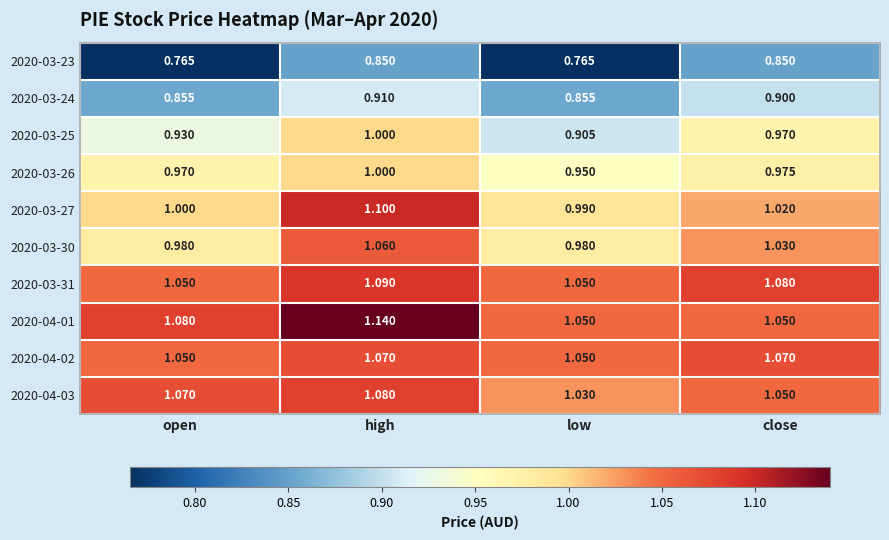

What is the greatest value displayed?

1.1